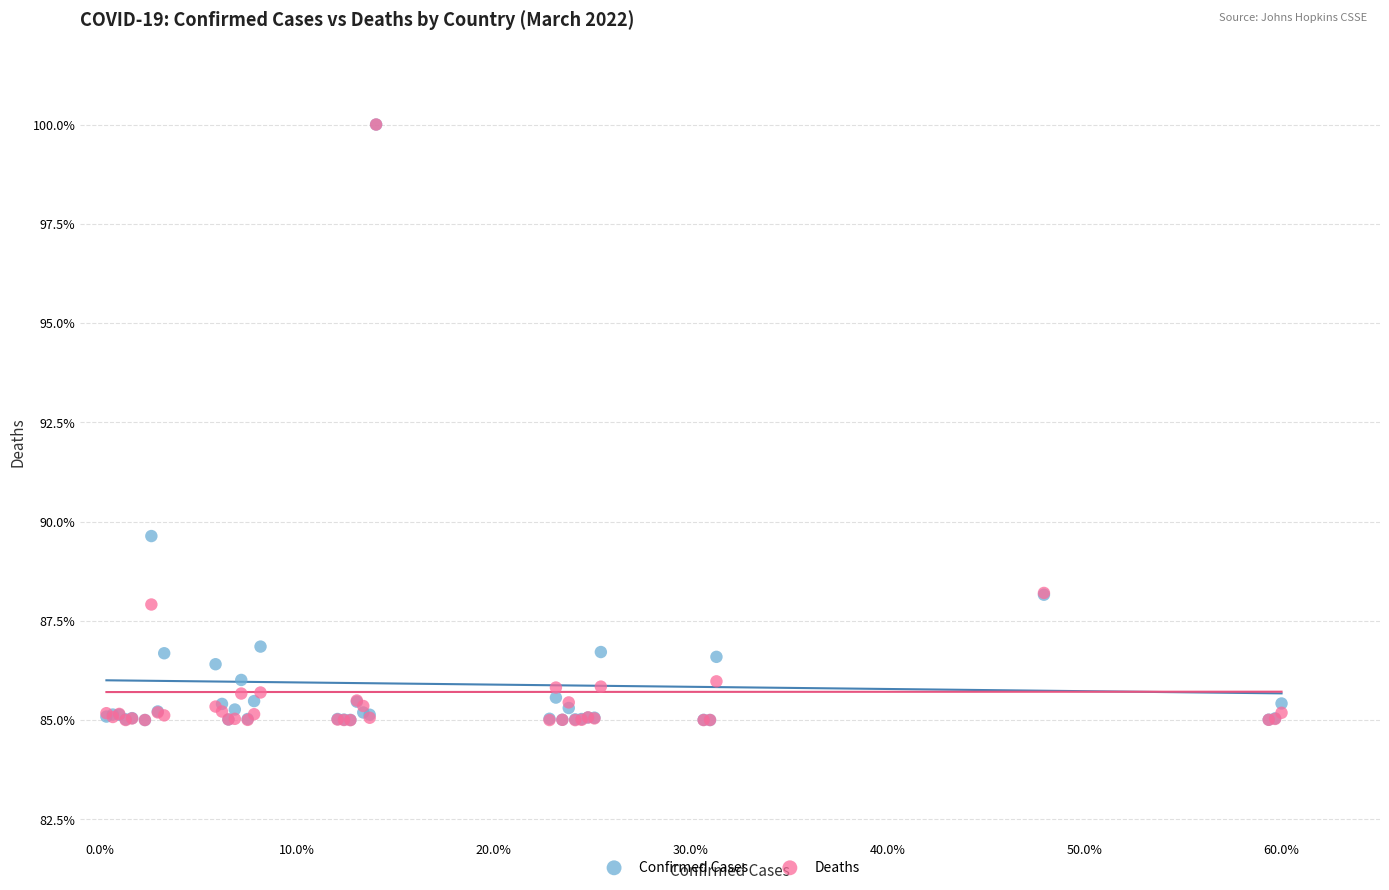

In the Deaths series, what Y value is closest to 92?

88.2